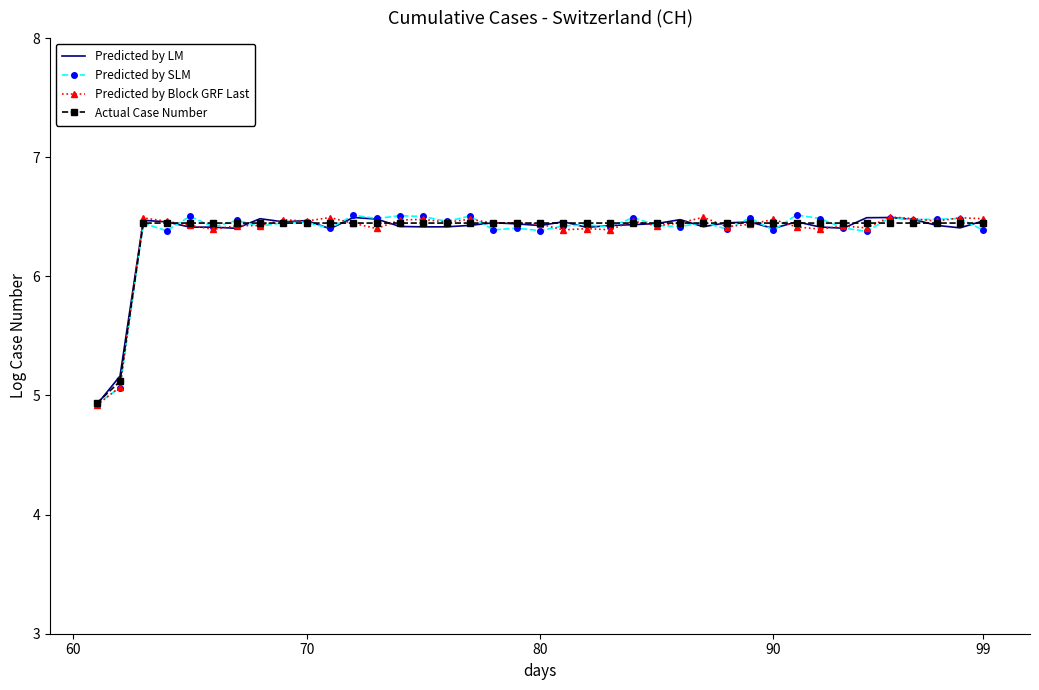

What is the minimum value shown in the chart?

4.9